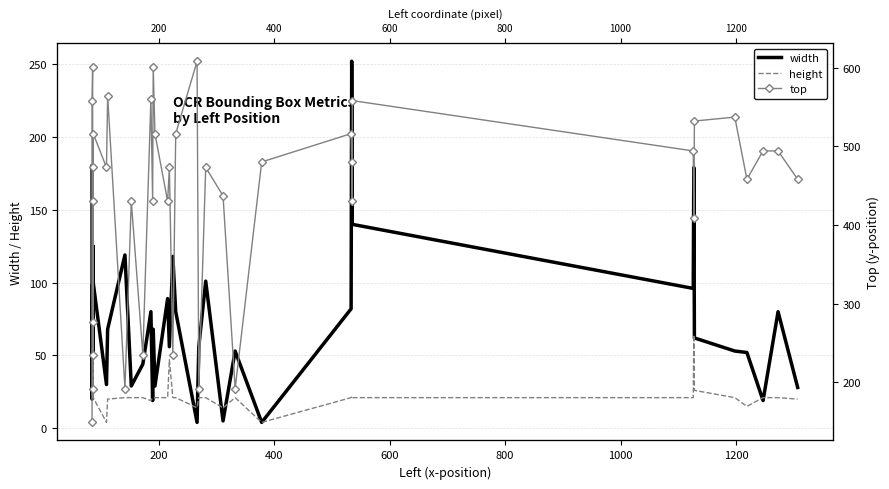

Reading left to right, transcribe all the data shown in this chart.

width: 180	20	99	48	59	125	80	83	100	30	68	119	29	44	80	19	68	29	89	56	118	80	4	56	101	5	53	4	82	252	140	140	96	179	62	53	52	19	80	28
height: 26	21	21	21	21	47	21	21	21	4	20	21	21	21	19	21	21	21	21	47	21	21	14	21	21	14	21	4	21	22	21	21	21	64	26	21	15	21	21	20
top: 149	558	601	192	430	473	235	277	516	473	564	192	430	235	560	430	601	516	430	473	235	516	608	192	473	437	192	480	516	480	430	558	494	409	532	537	458	494	494	458